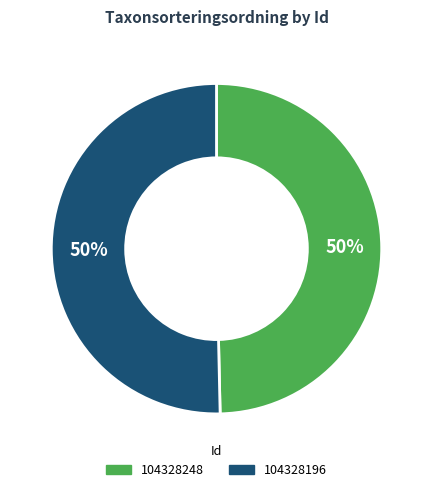

True or false: 104328248 accounts for 61% of the total.

False